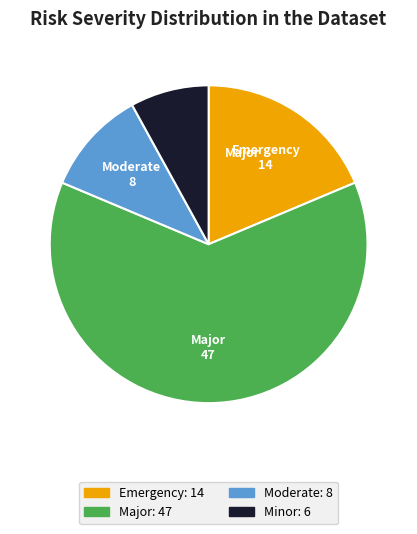

Count the number of slices in the pie.

4